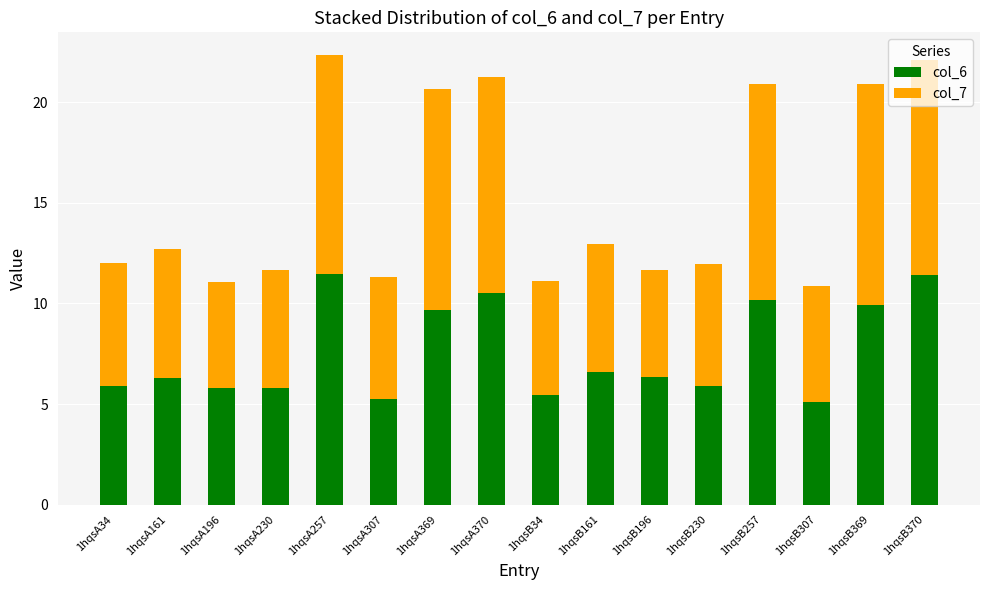

What are all the series names shown in the legend?

col_6, col_7